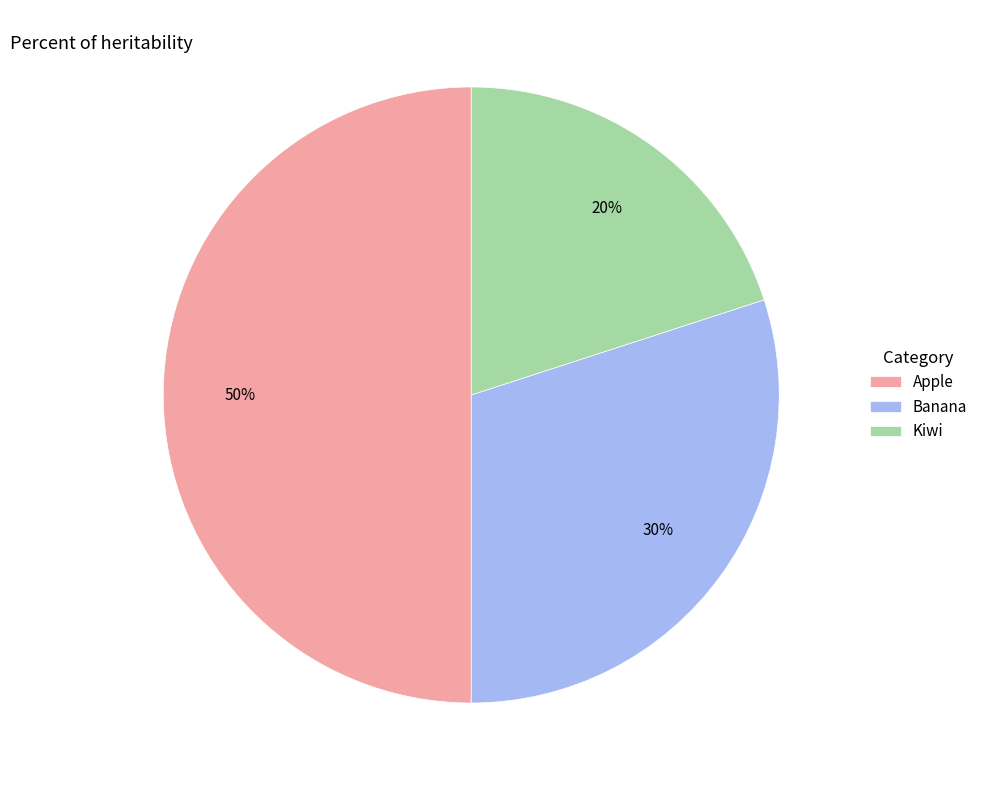

Is the sum of Apple and Banana greater than half?

Yes